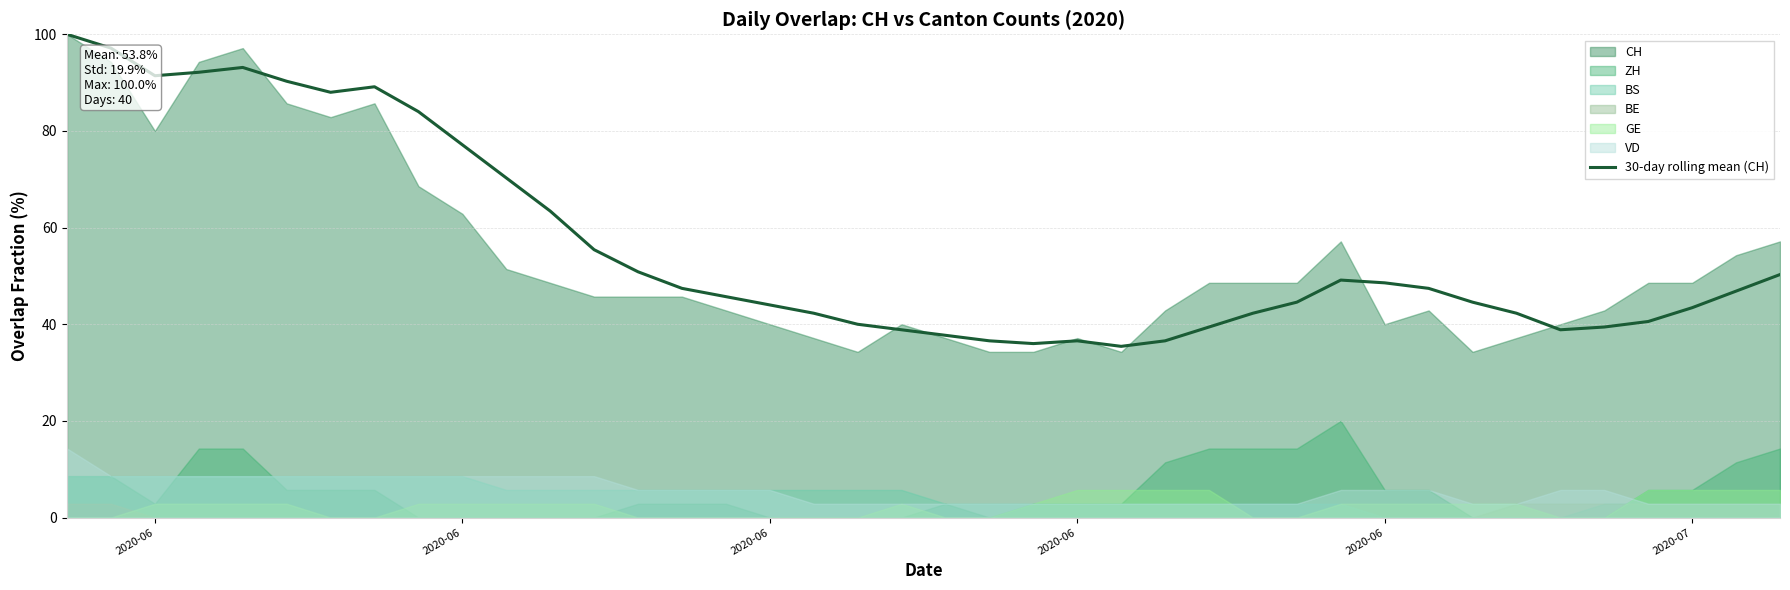

Where is the first local maximum?

2020-06